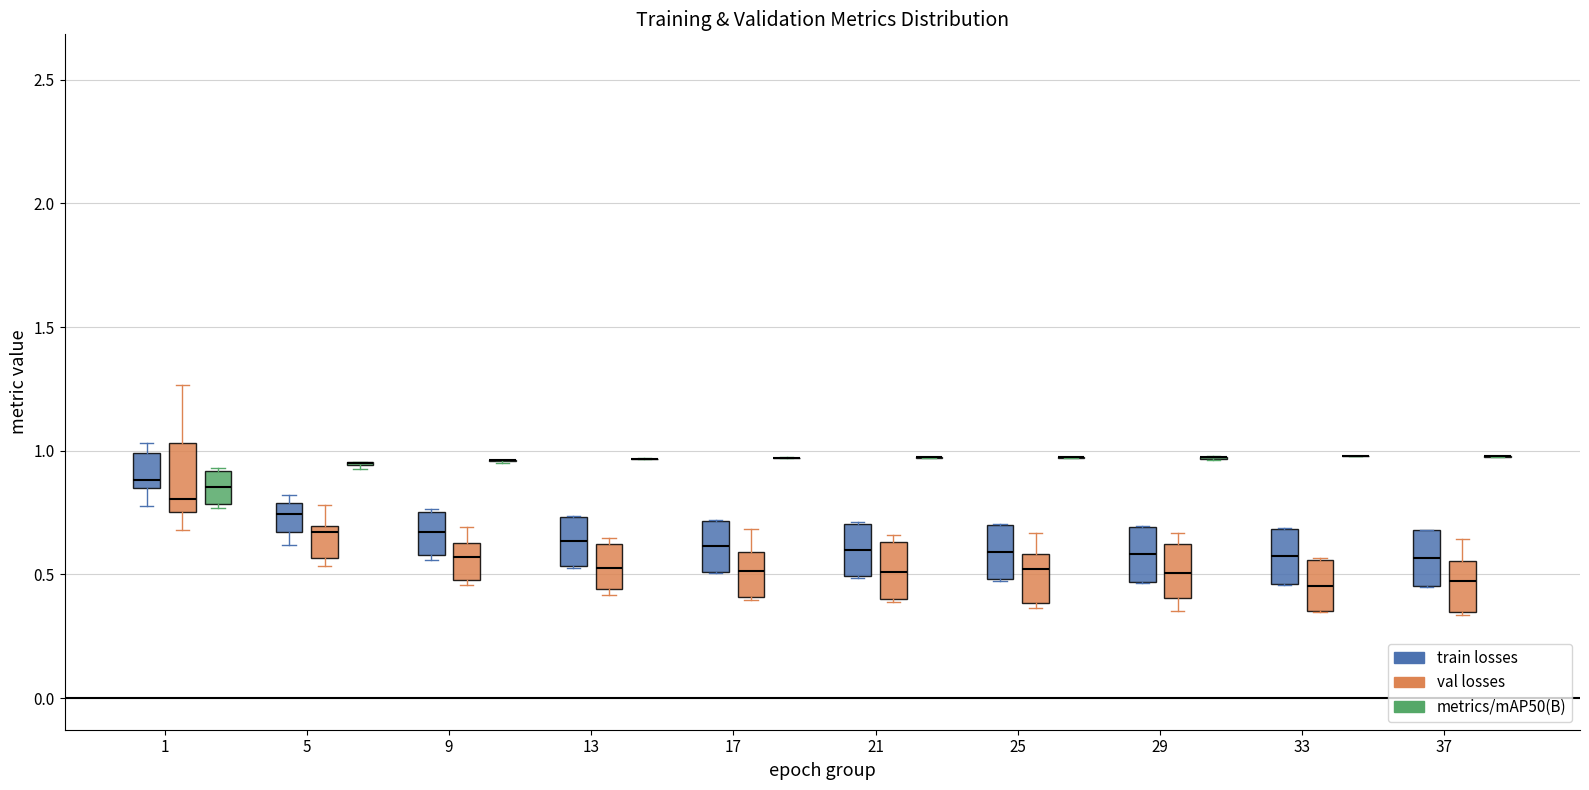

Reading left to right, transcribe this box plot: for each box, give where its median line is, the range the box spans, and where its two whiskers end, as read against the y-axis. The values are not printed on the chart, so give them approximately, as read against the axis.

1 (train losses): median 0.90, box 0.85 to 1.00, whiskers 0.80 to 1.05
1 (val losses): median 0.80, box 0.75 to 1.05, whiskers 0.70 to 1.25
1 (metrics/mAP50(B)): median 0.85, box 0.80 to 0.90, whiskers 0.75 to 0.95
5 (train losses): median 0.75, box 0.65 to 0.80, whiskers 0.60 to 0.80 (just above the box's upper edge)
5 (val losses): median 0.65, box 0.55 to 0.70, whiskers 0.55 (just below the box's lower edge) to 0.80
5 (metrics/mAP50(B)): box collapsed to a line at 0.95, whiskers 0.95 to 0.95
9 (train losses): median 0.65, box 0.60 to 0.75, whiskers 0.55 to 0.75
9 (val losses): median 0.55, box 0.50 to 0.65, whiskers 0.45 to 0.70
9 (metrics/mAP50(B)): box collapsed to a line at 0.95, whiskers 0.95 to 0.95
13 (train losses): median 0.65, box 0.55 to 0.75, whiskers 0.50 to 0.75
13 (val losses): median 0.55, box 0.45 to 0.60, whiskers 0.40 to 0.65
13 (metrics/mAP50(B)): box collapsed to a line at 0.95, whiskers 0.95 to 0.95
17 (train losses): median 0.60, box 0.50 to 0.70, whiskers 0.50 to 0.70
17 (val losses): median 0.50, box 0.40 to 0.60, whiskers 0.40 to 0.70
17 (metrics/mAP50(B)): box collapsed to a line at 0.95, whiskers 0.95 to 0.95
21 (train losses): median 0.60, box 0.50 to 0.70, whiskers 0.50 to 0.70
21 (val losses): median 0.50, box 0.40 to 0.65, whiskers 0.40 to 0.65 (just above the box's upper edge)
21 (metrics/mAP50(B)): box collapsed to a line at 0.95, whiskers 0.95 to 0.95
25 (train losses): median 0.60, box 0.50 to 0.70, whiskers 0.50 to 0.70
25 (val losses): median 0.50, box 0.40 to 0.60, whiskers 0.35 to 0.65
25 (metrics/mAP50(B)): box collapsed to a line at 0.95, whiskers 0.95 to 1.00
29 (train losses): median 0.60, box 0.45 to 0.70, whiskers 0.45 to 0.70
29 (val losses): median 0.50, box 0.40 to 0.60, whiskers 0.35 to 0.65
29 (metrics/mAP50(B)): box collapsed to a line at 0.95, whiskers 0.95 to 1.00
33 (train losses): median 0.55, box 0.45 to 0.70, whiskers 0.45 to 0.70
33 (val losses): median 0.45, box 0.35 to 0.55, whiskers 0.35 to 0.55
33 (metrics/mAP50(B)): box collapsed to a line at 1.00, whiskers 1.00 to 1.00
37 (train losses): median 0.55, box 0.45 to 0.70, whiskers 0.45 to 0.70
37 (val losses): median 0.45, box 0.35 to 0.55, whiskers 0.35 to 0.65
37 (metrics/mAP50(B)): box collapsed to a line at 1.00, whiskers 1.00 to 1.00